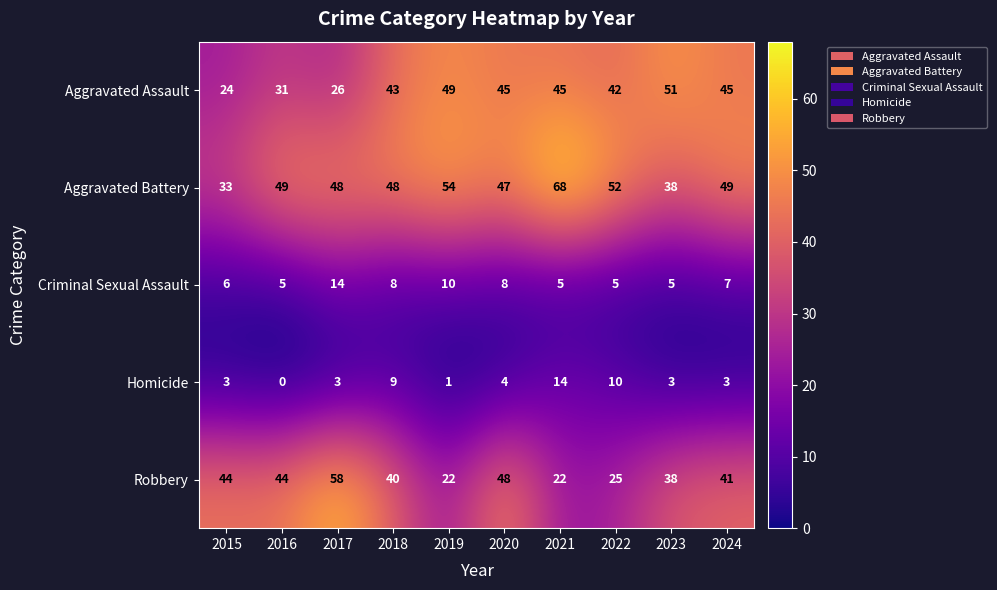

At which category is the sum across all series the highest?

2021